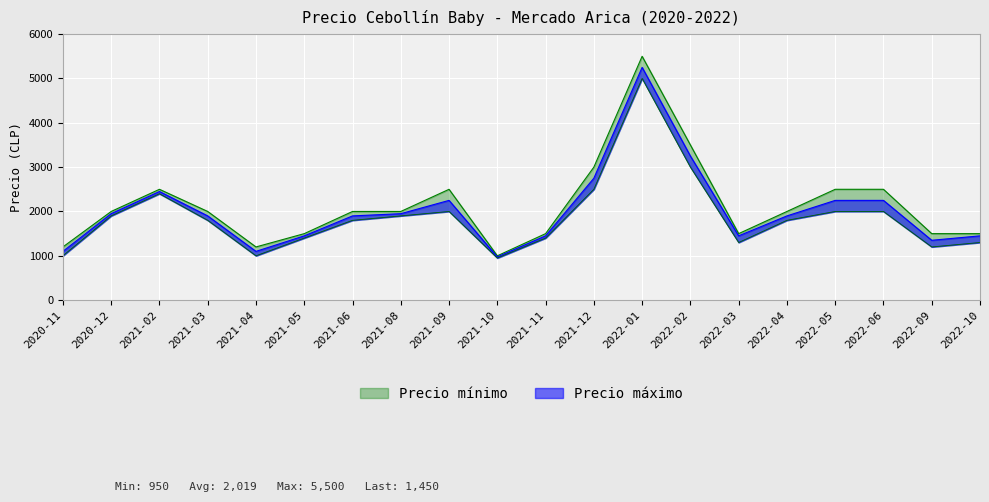

At which label does Precio mínimo first exceed 1800?

2020-12